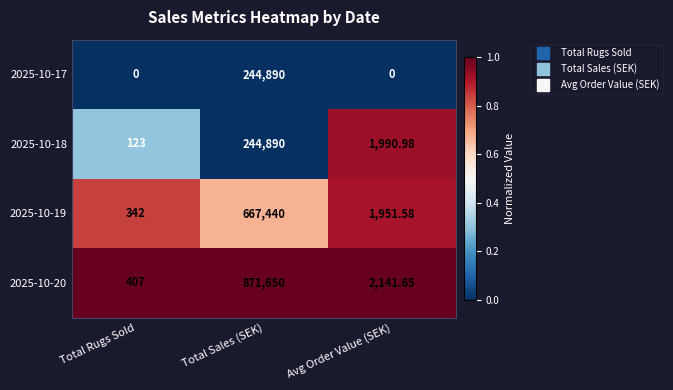

At Avg Order Value (SEK), list the series in order from smallest to largest.

2025-10-17, 2025-10-19, 2025-10-18, 2025-10-20